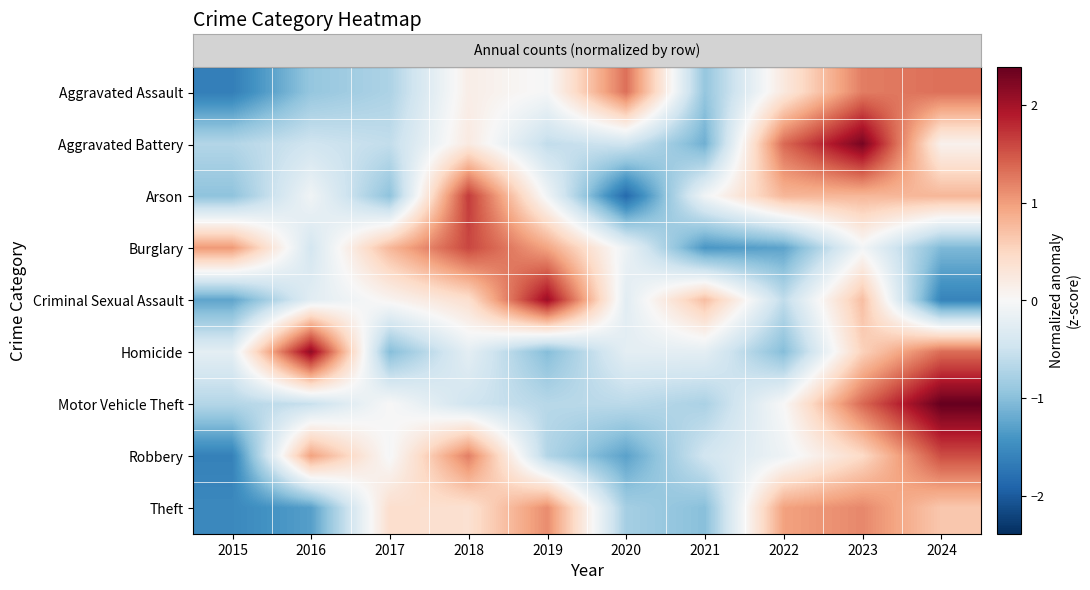

At which category is the sum across all series the highest?

2023